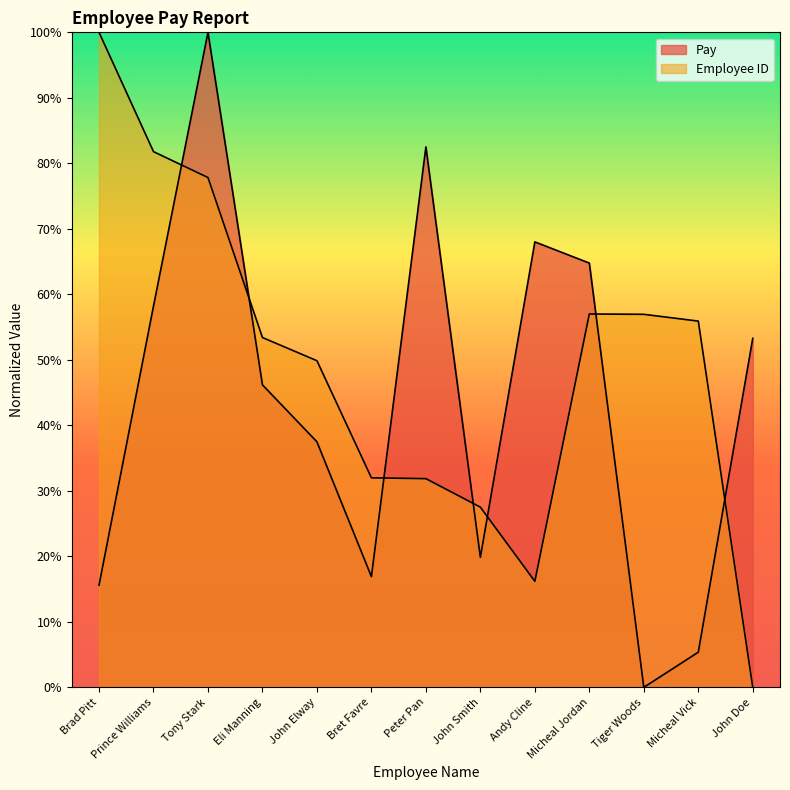

Which series changed the most between Peter Pan and John Doe?

Employee ID